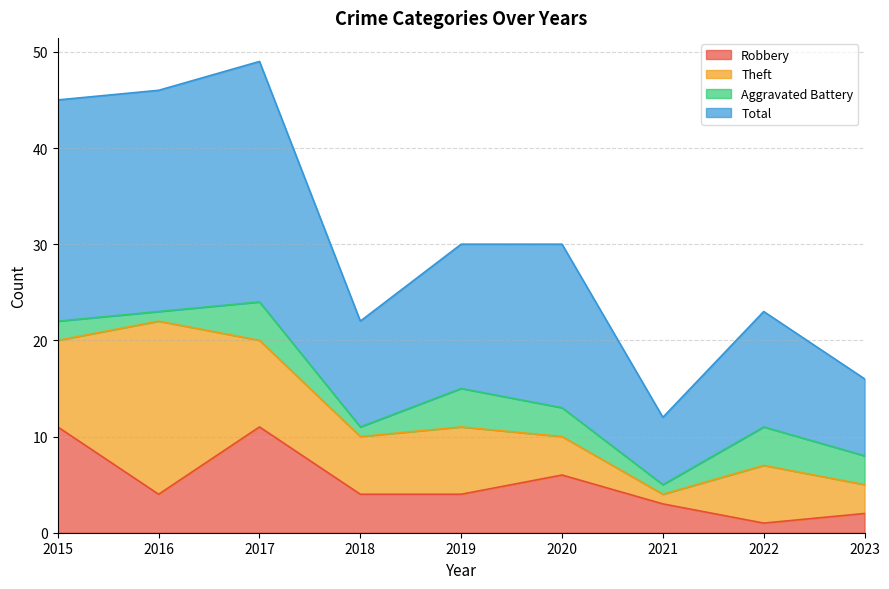

Which category has the lowest value in the Total series?

2021